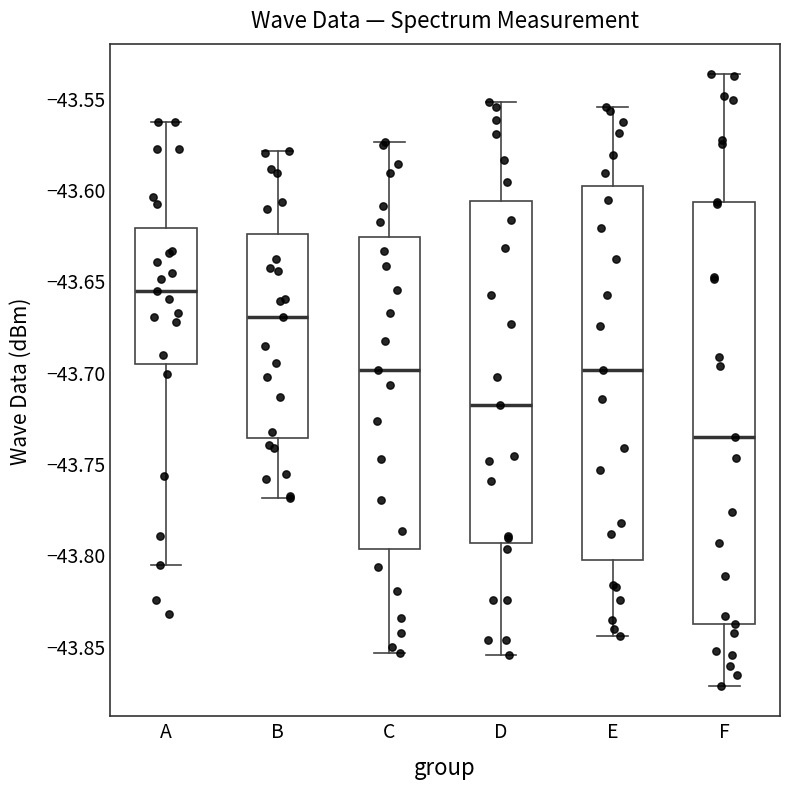

Where does the median line of the box for D sit on the y-axis? The values are not printed on the chart, so give them approximately, as read against the axis.

-43.720